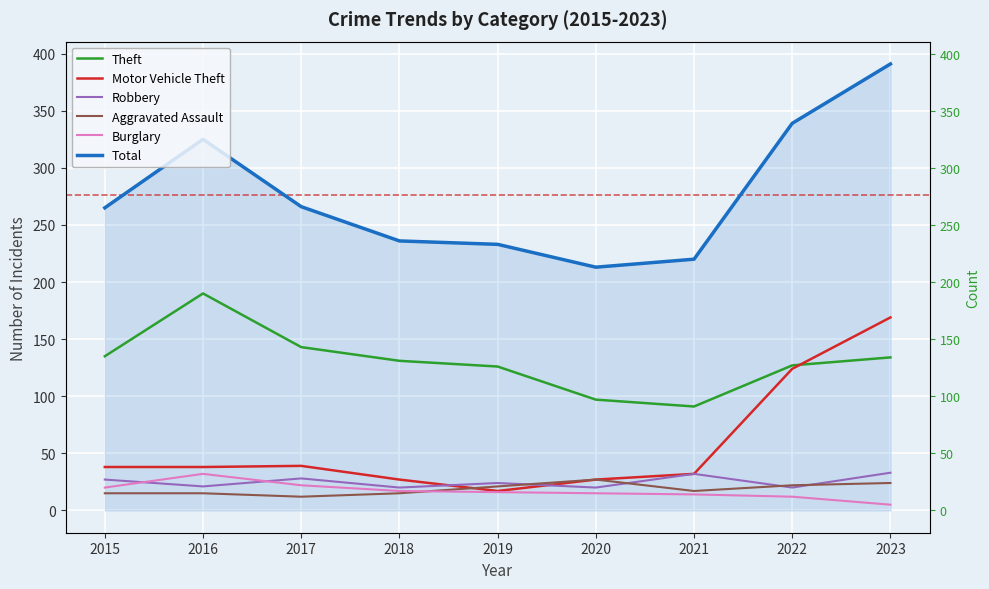

What is the value of the Theft point at the 7th from the left?

91